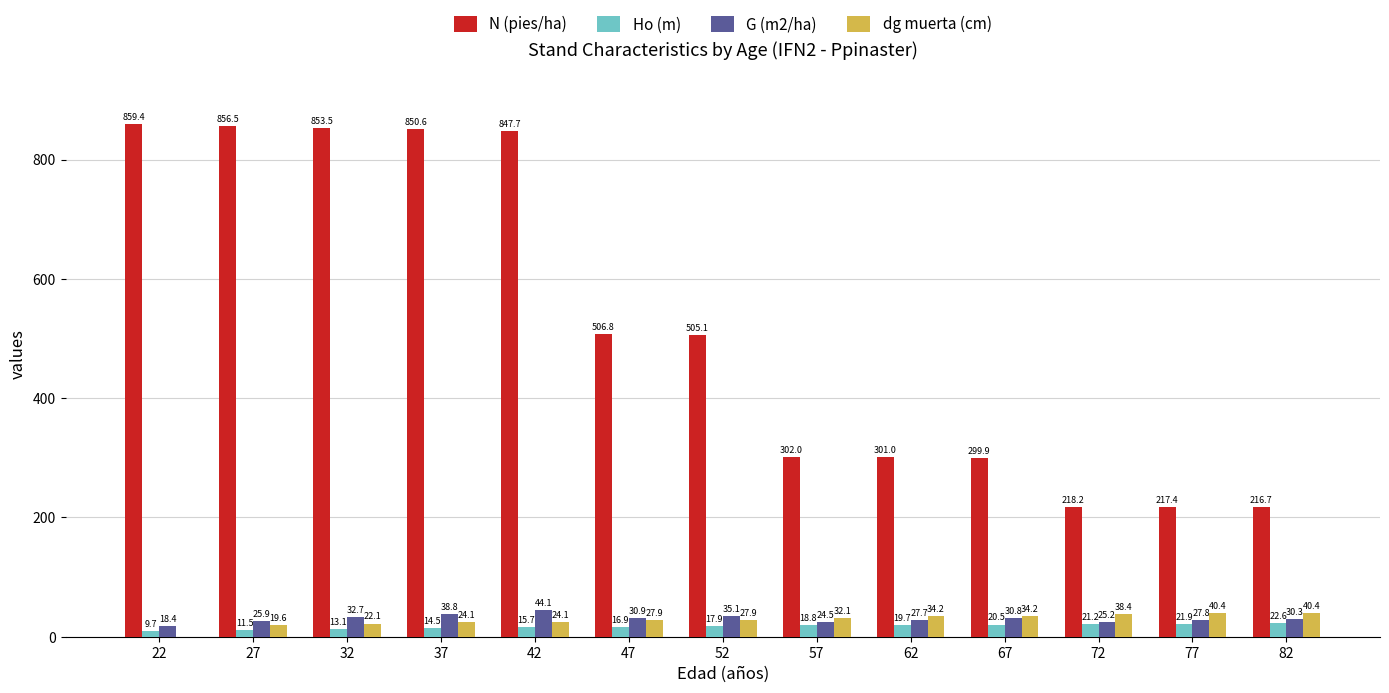

Is it true that G (m2/ha) equals 30.9 at 47?

True